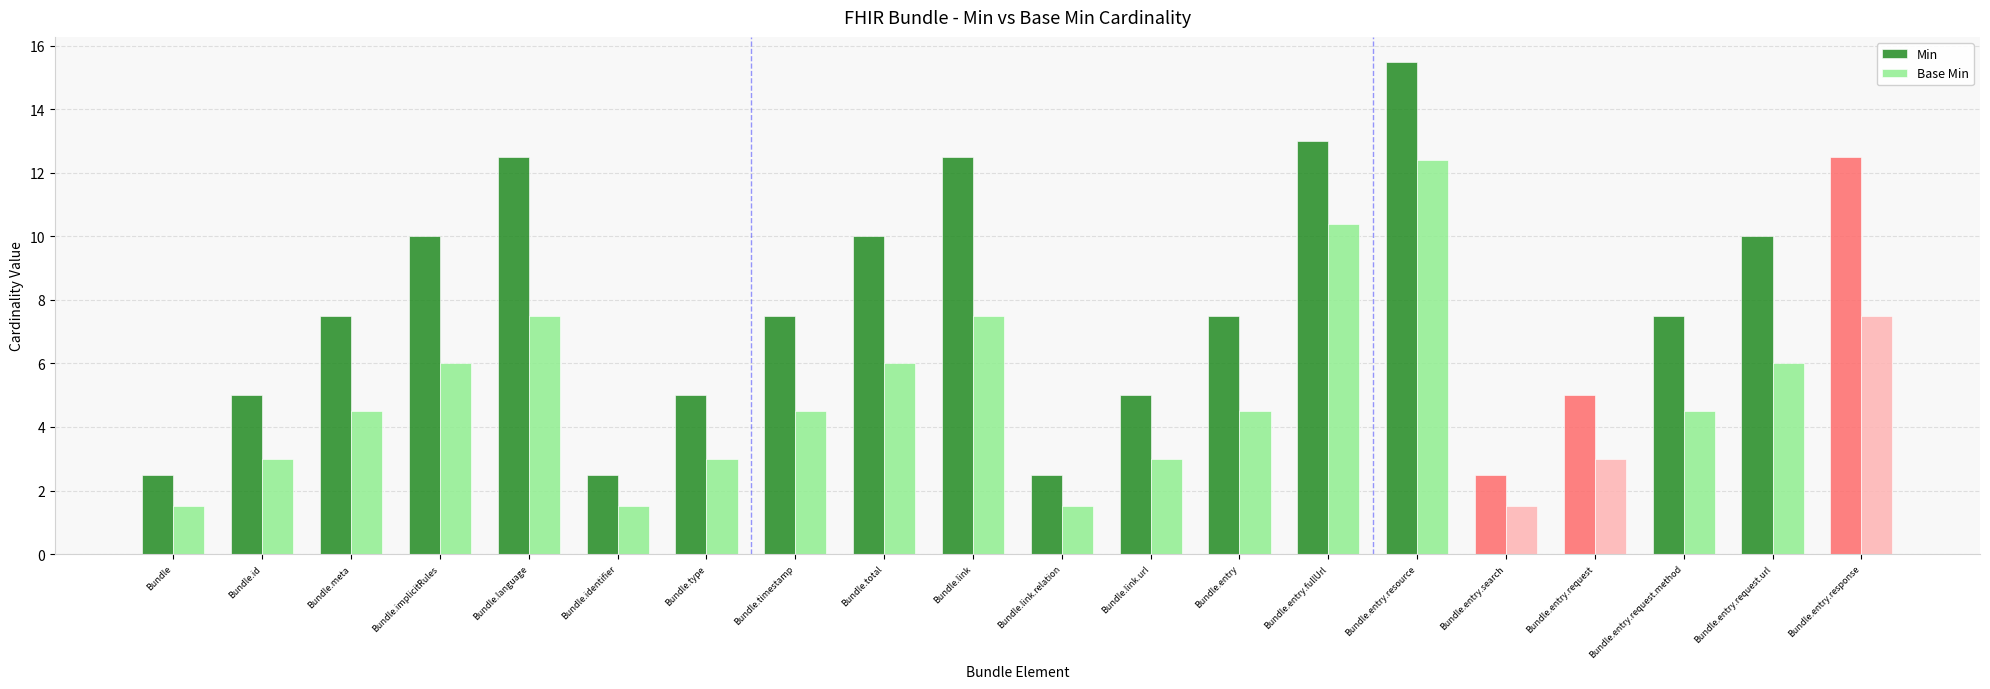

What is the difference between the Base Min values at Bundle.entry.response and Bundle.link.relation?

6.0